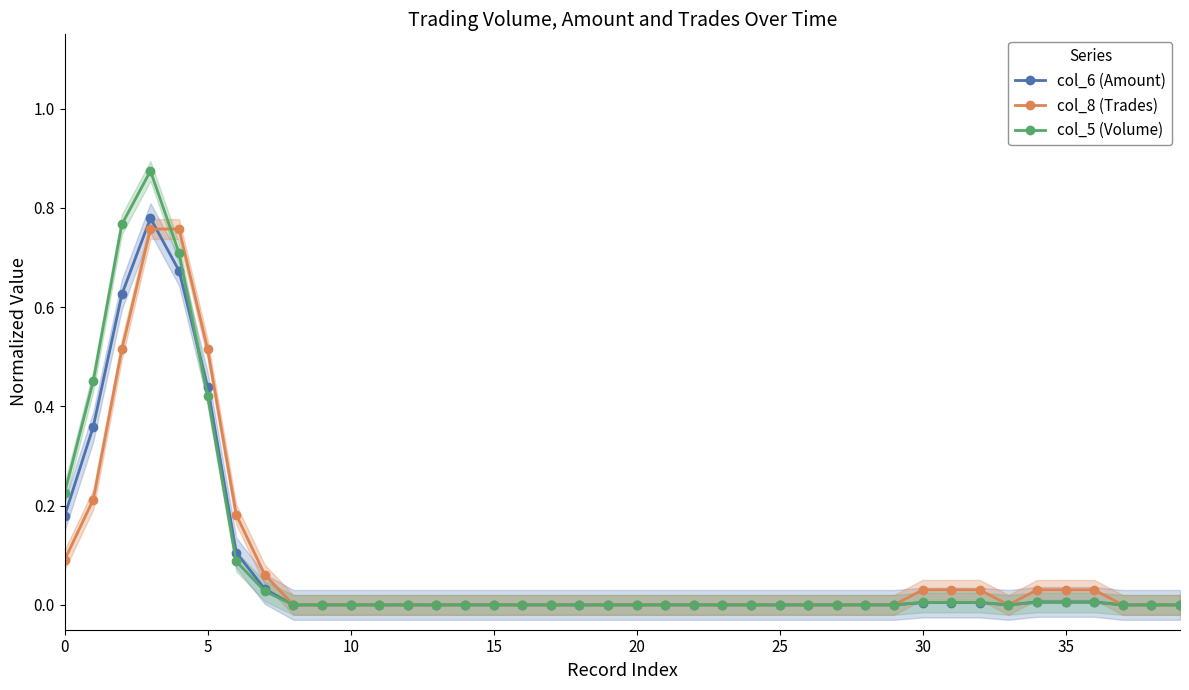

List the series in order of their peak value, highest first.

col_5 (Volume), col_6 (Amount), col_8 (Trades)